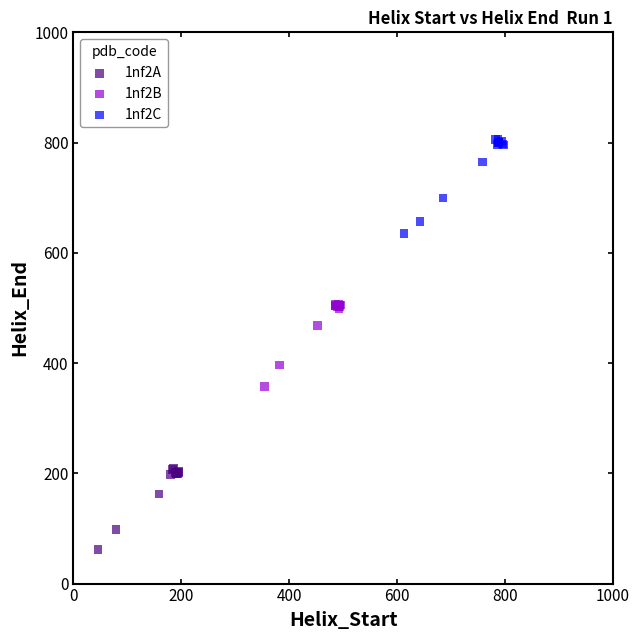

Which series reaches the maximum Y coordinate?

1nf2C